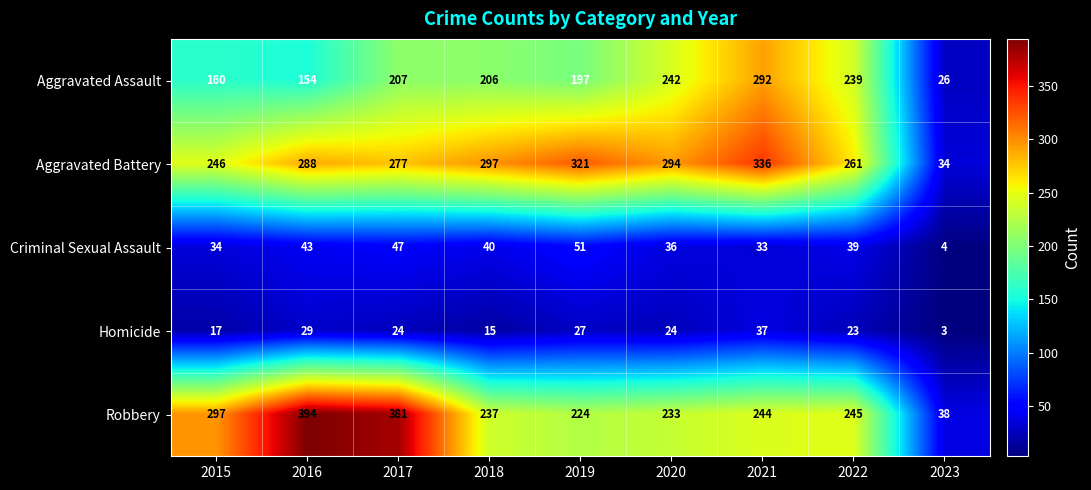

Which series has the largest range (max minus min)?

Robbery